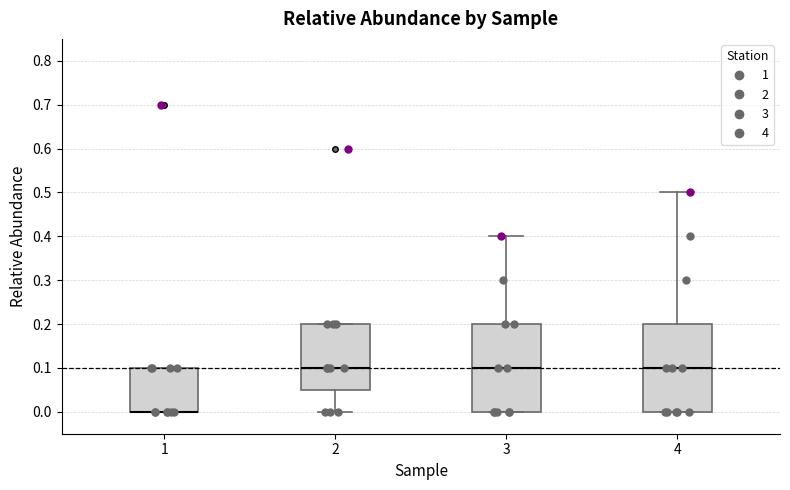

Reading left to right, read every box against the y-axis: the position of its median line, the range the box covers, and the ends of its whiskers. The values are not printed on the chart, so give them approximately, as read against the axis.

1: median 0.00 (drawn on the box's lower edge), box 0.00 to 0.10, whiskers 0.00 to 0.10
2: median 0.10, box 0.05 to 0.20, whiskers 0.00 to 0.20
3: median 0.10, box 0.00 to 0.20, whiskers 0.00 to 0.40
4: median 0.10, box 0.00 to 0.20, whiskers 0.00 to 0.50